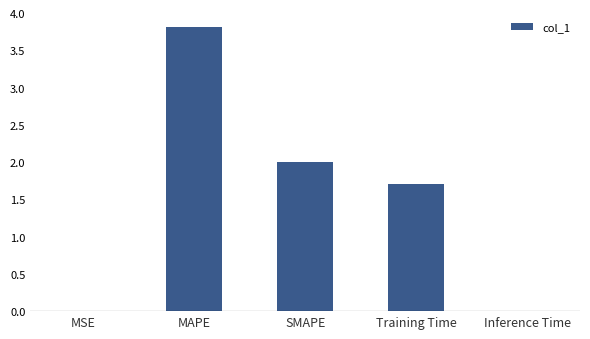

Count the number of categories in the chart.

5